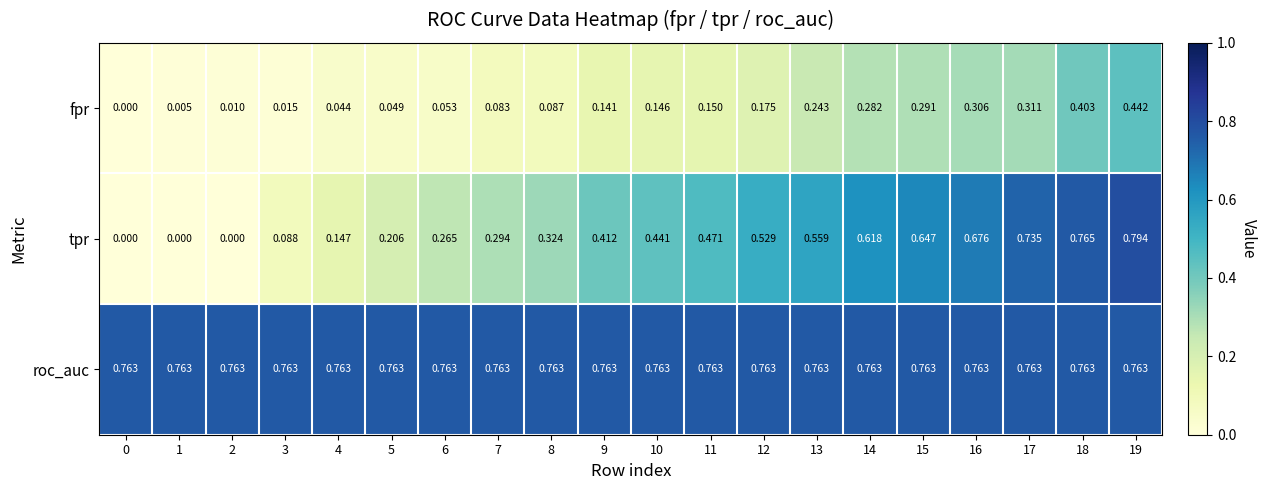

Which series has the largest total across all categories?

roc_auc